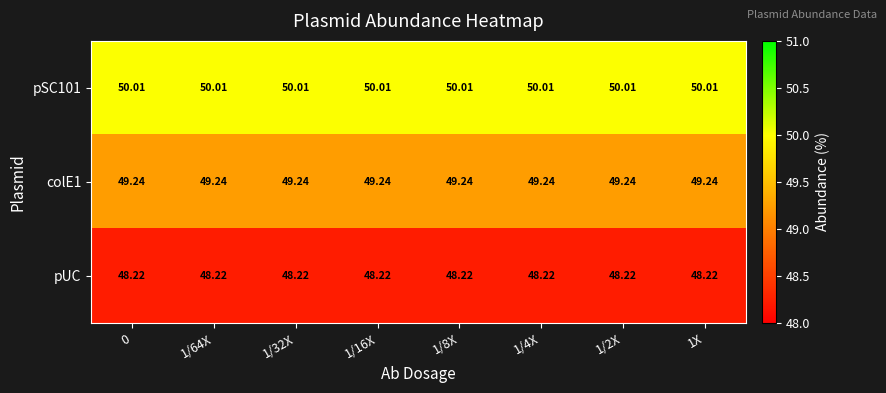

Is the value of pUC at 0 greater than the value of colE1 at 1/32X?

No